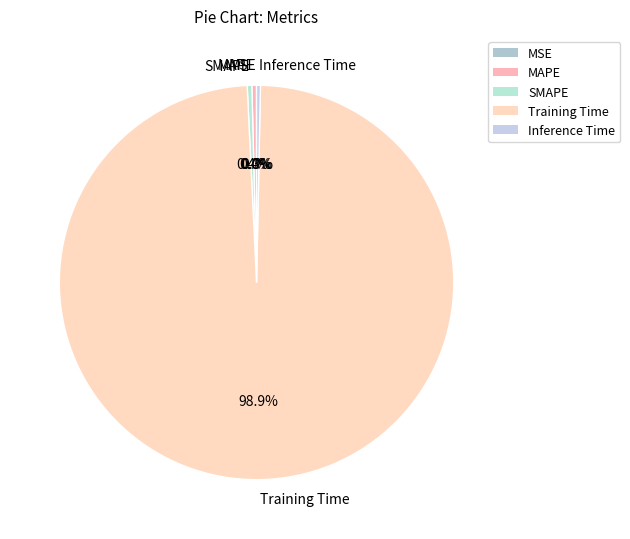

To the nearest percent, what is the combined percentage of MAPE and Inference Time?

1%